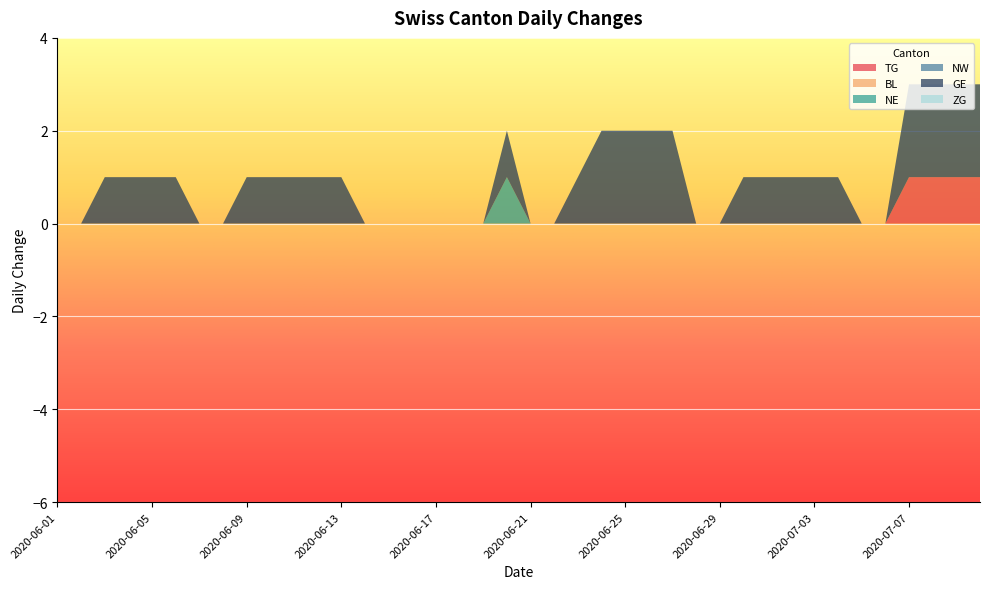

Reading left to right, list all the values displayed in this chart.

TG: 2020-06-01=0	2020-06-02=0	2020-06-03=0	2020-06-04=0	2020-06-05=0	2020-06-06=0	2020-06-07=0	2020-06-08=0	2020-06-09=0	2020-06-10=0	2020-06-11=0	2020-06-12=0	2020-06-13=0	2020-06-14=0	2020-06-15=0	2020-06-16=0	2020-06-17=0	2020-06-18=0	2020-06-19=0	2020-06-20=0	2020-06-21=0	2020-06-22=0	2020-06-23=0	2020-06-24=0	2020-06-25=0	2020-06-26=0	2020-06-27=0	2020-06-28=0	2020-06-29=0	2020-06-30=0	2020-07-01=0	2020-07-02=0	2020-07-03=0	2020-07-04=0	2020-07-05=0	2020-07-06=0	2020-07-07=1	2020-07-08=1	2020-07-09=1	2020-07-10=1
BL: 2020-06-01=0	2020-06-02=0	2020-06-03=0	2020-06-04=0	2020-06-05=0	2020-06-06=0	2020-06-07=0	2020-06-08=0	2020-06-09=0	2020-06-10=0	2020-06-11=0	2020-06-12=0	2020-06-13=0	2020-06-14=0	2020-06-15=0	2020-06-16=0	2020-06-17=0	2020-06-18=0	2020-06-19=0	2020-06-20=0	2020-06-21=0	2020-06-22=0	2020-06-23=0	2020-06-24=0	2020-06-25=0	2020-06-26=0	2020-06-27=0	2020-06-28=0	2020-06-29=0	2020-06-30=0	2020-07-01=0	2020-07-02=0	2020-07-03=0	2020-07-04=0	2020-07-05=0	2020-07-06=0	2020-07-07=0	2020-07-08=0	2020-07-09=0	2020-07-10=0
NE: 2020-06-01=0	2020-06-02=0	2020-06-03=0	2020-06-04=0	2020-06-05=0	2020-06-06=0	2020-06-07=0	2020-06-08=0	2020-06-09=0	2020-06-10=0	2020-06-11=0	2020-06-12=0	2020-06-13=0	2020-06-14=0	2020-06-15=0	2020-06-16=0	2020-06-17=0	2020-06-18=0	2020-06-19=0	2020-06-20=1	2020-06-21=0	2020-06-22=0	2020-06-23=0	2020-06-24=0	2020-06-25=0	2020-06-26=0	2020-06-27=0	2020-06-28=0	2020-06-29=0	2020-06-30=0	2020-07-01=0	2020-07-02=0	2020-07-03=0	2020-07-04=0	2020-07-05=0	2020-07-06=0	2020-07-07=0	2020-07-08=0	2020-07-09=0	2020-07-10=0
NW: 2020-06-01=0	2020-06-02=0	2020-06-03=0	2020-06-04=0	2020-06-05=0	2020-06-06=0	2020-06-07=0	2020-06-08=0	2020-06-09=0	2020-06-10=0	2020-06-11=0	2020-06-12=0	2020-06-13=0	2020-06-14=0	2020-06-15=0	2020-06-16=0	2020-06-17=0	2020-06-18=0	2020-06-19=0	2020-06-20=0	2020-06-21=0	2020-06-22=0	2020-06-23=0	2020-06-24=0	2020-06-25=0	2020-06-26=0	2020-06-27=0	2020-06-28=0	2020-06-29=0	2020-06-30=0	2020-07-01=0	2020-07-02=0	2020-07-03=0	2020-07-04=0	2020-07-05=0	2020-07-06=0	2020-07-07=0	2020-07-08=0	2020-07-09=0	2020-07-10=0
GE: 2020-06-01=0	2020-06-02=0	2020-06-03=1	2020-06-04=1	2020-06-05=1	2020-06-06=1	2020-06-07=0	2020-06-08=0	2020-06-09=1	2020-06-10=1	2020-06-11=1	2020-06-12=1	2020-06-13=1	2020-06-14=0	2020-06-15=0	2020-06-16=0	2020-06-17=0	2020-06-18=0	2020-06-19=0	2020-06-20=1	2020-06-21=0	2020-06-22=0	2020-06-23=1	2020-06-24=2	2020-06-25=2	2020-06-26=2	2020-06-27=2	2020-06-28=0	2020-06-29=0	2020-06-30=1	2020-07-01=1	2020-07-02=1	2020-07-03=1	2020-07-04=1	2020-07-05=0	2020-07-06=0	2020-07-07=2	2020-07-08=2	2020-07-09=2	2020-07-10=2
ZG: 2020-06-01=0	2020-06-02=0	2020-06-03=0	2020-06-04=0	2020-06-05=0	2020-06-06=0	2020-06-07=0	2020-06-08=0	2020-06-09=0	2020-06-10=0	2020-06-11=0	2020-06-12=0	2020-06-13=0	2020-06-14=0	2020-06-15=0	2020-06-16=0	2020-06-17=0	2020-06-18=0	2020-06-19=0	2020-06-20=0	2020-06-21=0	2020-06-22=0	2020-06-23=0	2020-06-24=0	2020-06-25=0	2020-06-26=0	2020-06-27=0	2020-06-28=0	2020-06-29=0	2020-06-30=0	2020-07-01=0	2020-07-02=0	2020-07-03=0	2020-07-04=0	2020-07-05=0	2020-07-06=0	2020-07-07=0	2020-07-08=0	2020-07-09=0	2020-07-10=0